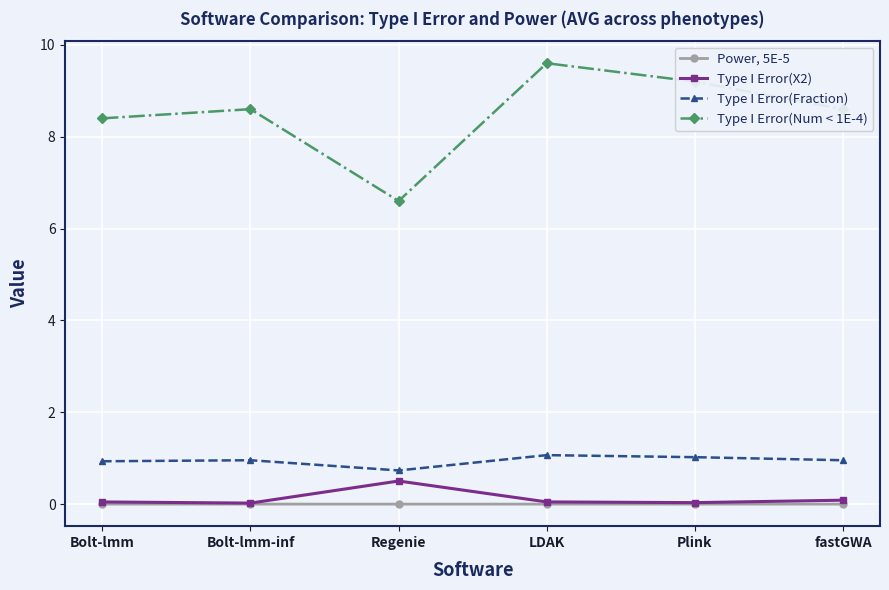

At which category is the sum across all series the highest?

LDAK